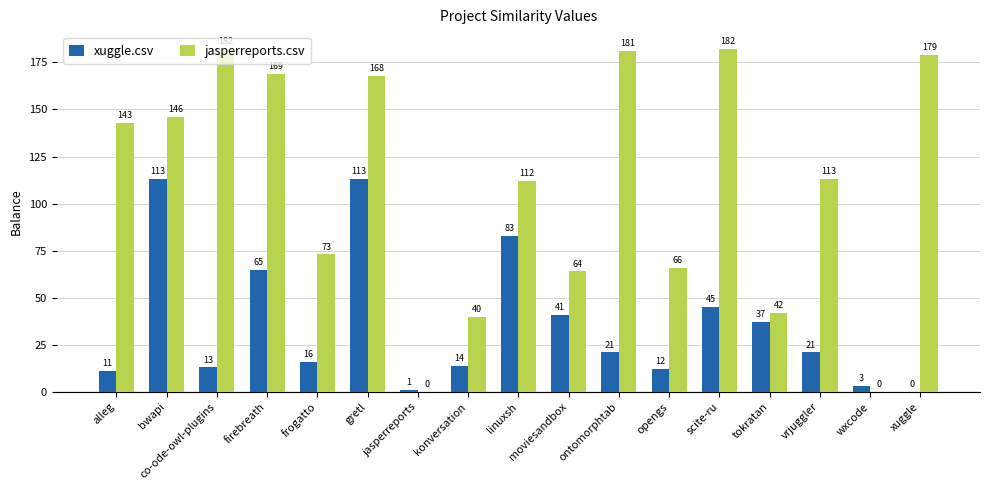

Count the number of categories in the chart.

17